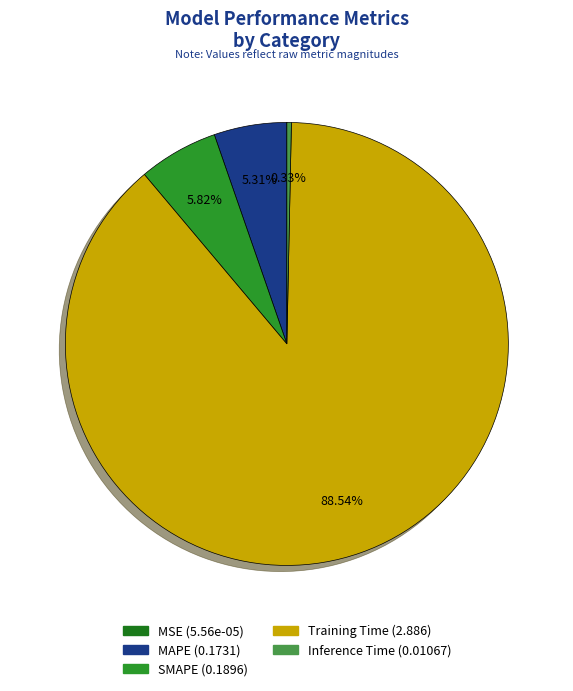

Does any single category account for the majority?

Yes